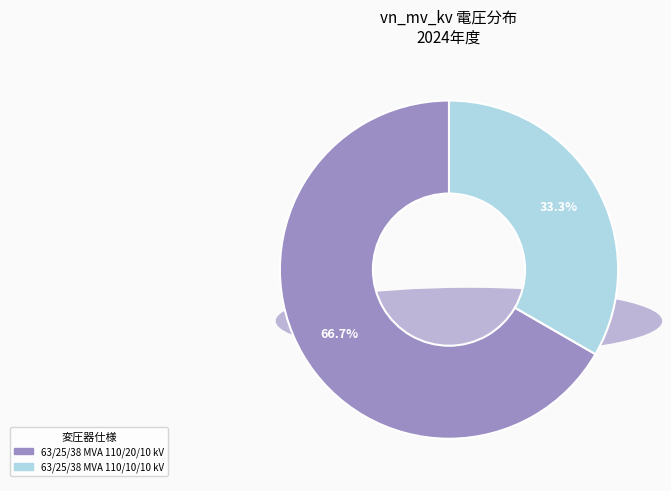

Approximately how many times larger is the value at 63/25/38 MVA 110/20/10 kV compared to 63/25/38 MVA 110/10/10 kV?

2.0